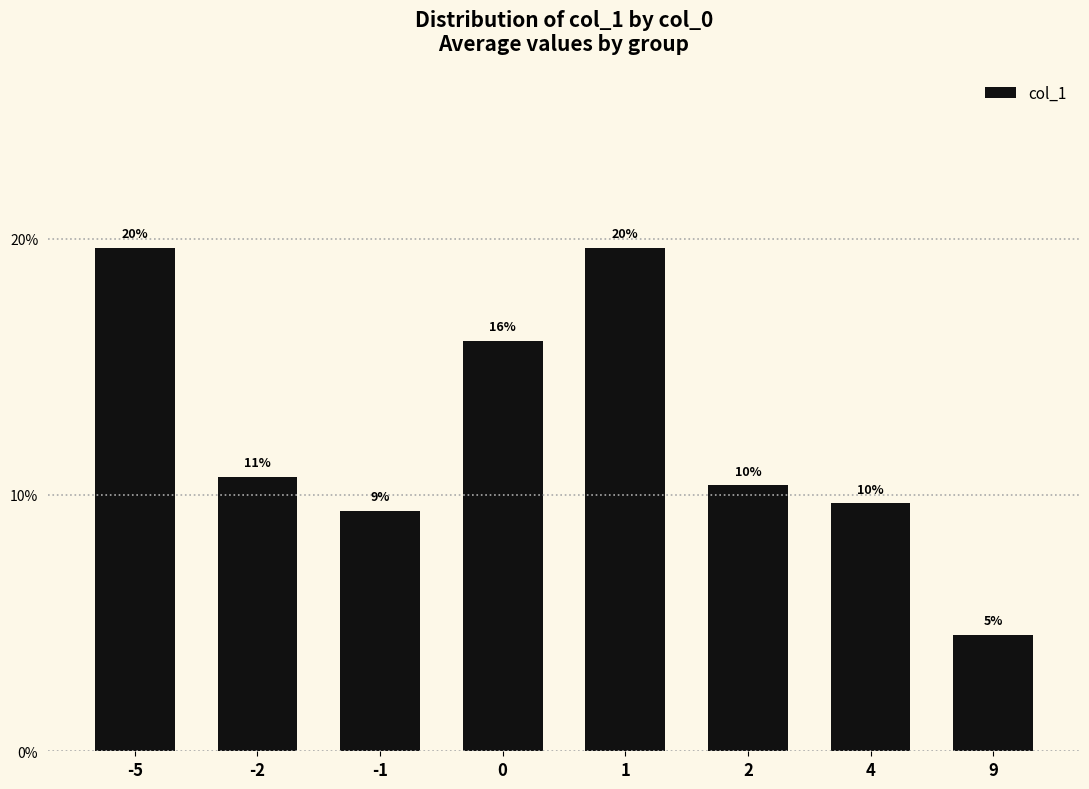

The value at 1 is 19.7. True or false?

True